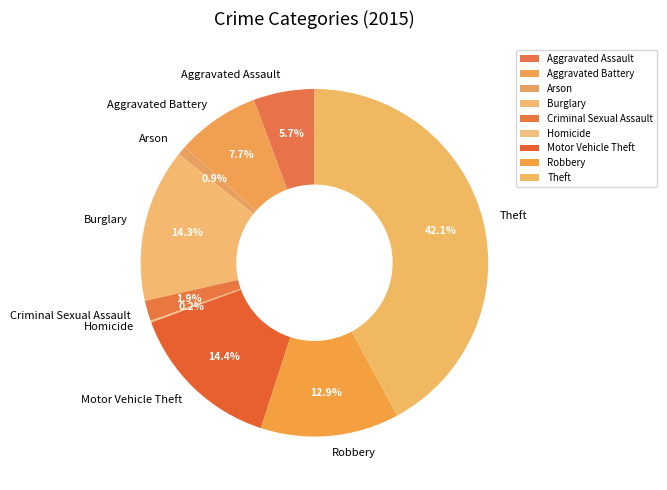

To the nearest percent, what is the average slice percentage?

11%